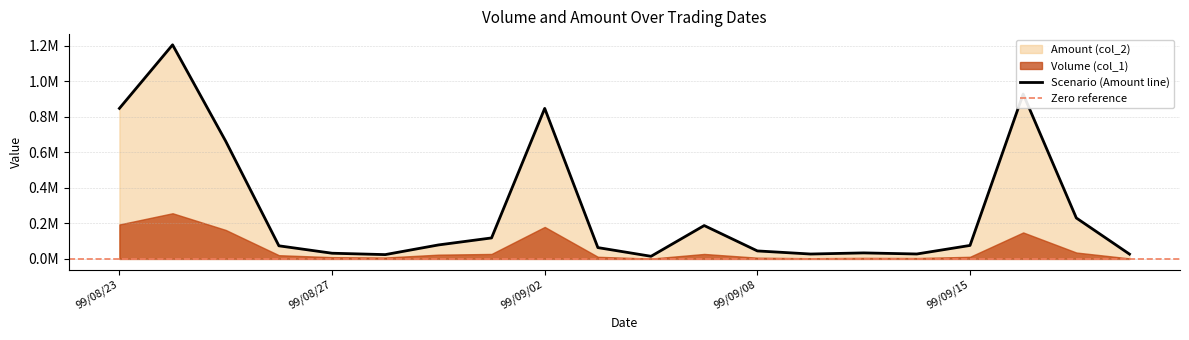

Reading left to right, extract all data points from this chart.

99/08/23=847170	99/08/24=1204800	99/08/25=662160	99/08/26=73810	99/08/27=32060	99/08/30=24280	99/08/31=78640	99/09/01=118120	99/09/02=847070	99/09/03=63730	99/09/06=14800	99/09/07=187800	99/09/08=45000	99/09/09=27600	99/09/13=33900	99/09/14=27800	99/09/15=75900	99/09/16=927800	99/09/17=230400	99/09/21=27000